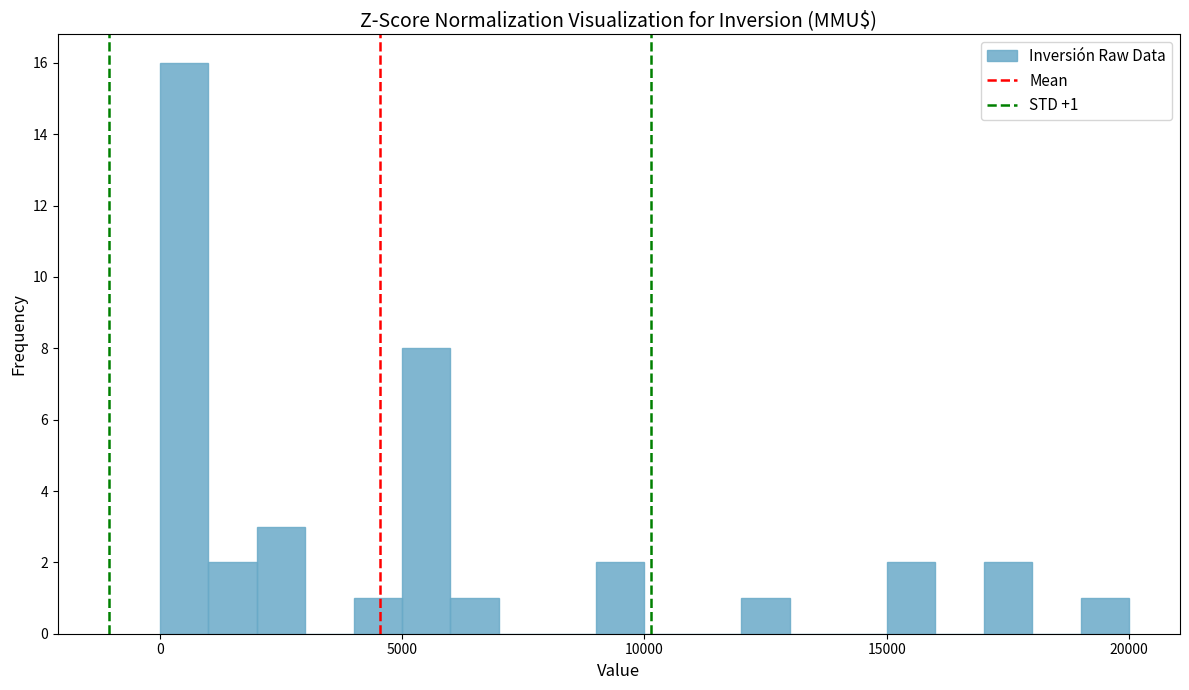

Around what value on the x-axis is the tallest bar? Give the approximate position of its centre, as read against the axis.

500